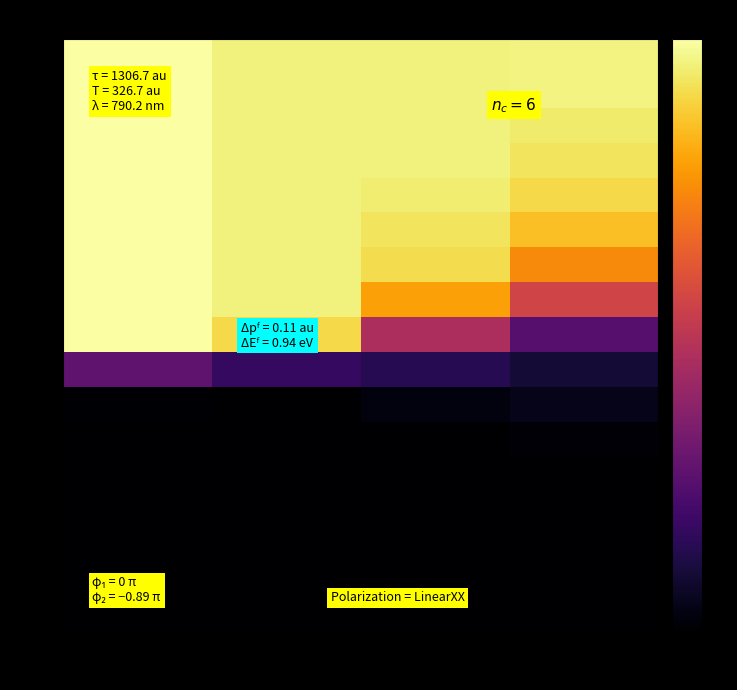

Which series has the widest spread of values?

1.1